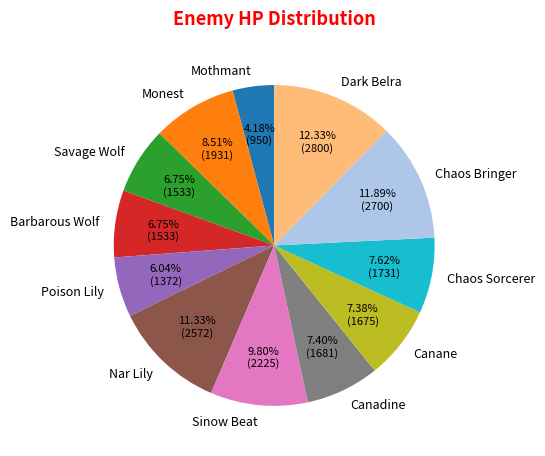

To the nearest percent, what is the difference between the largest and smallest slice percentages?

8%